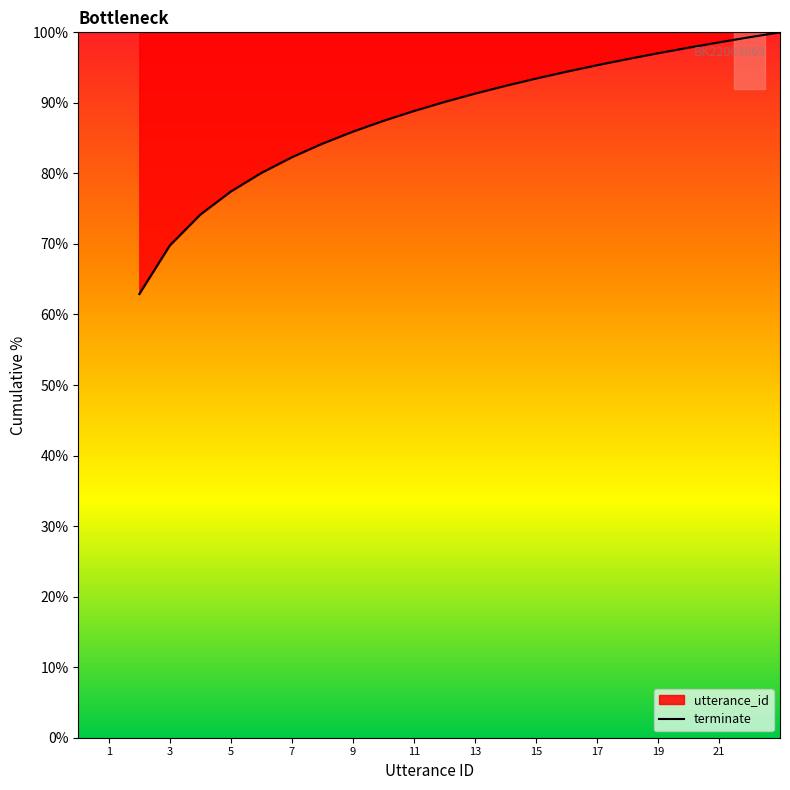

What is the greatest value displayed?

100.0